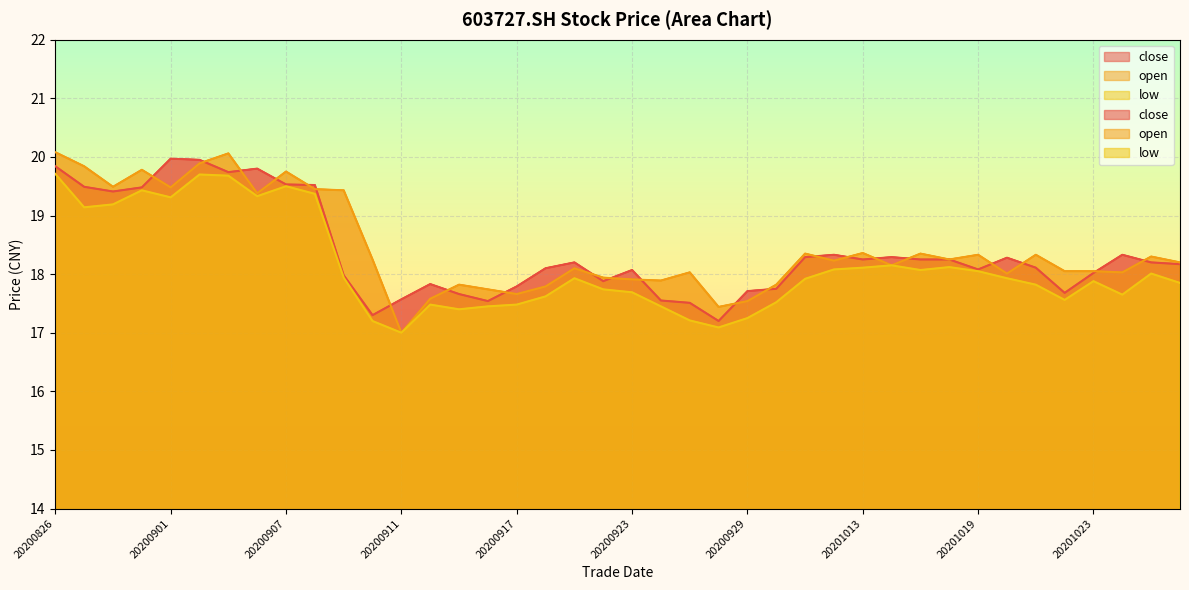

Where is the first local minimum for low?

20200827